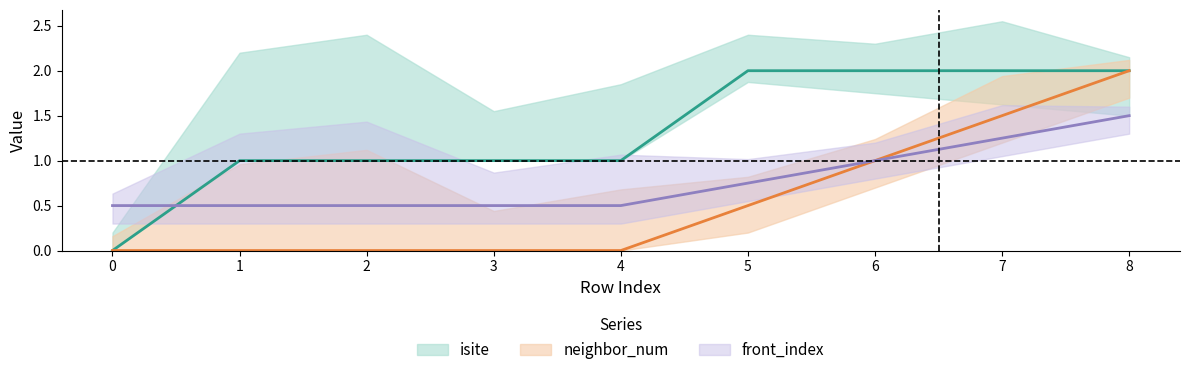

What is the difference between the second highest and minimum values in the neighbor_num series?

2.0